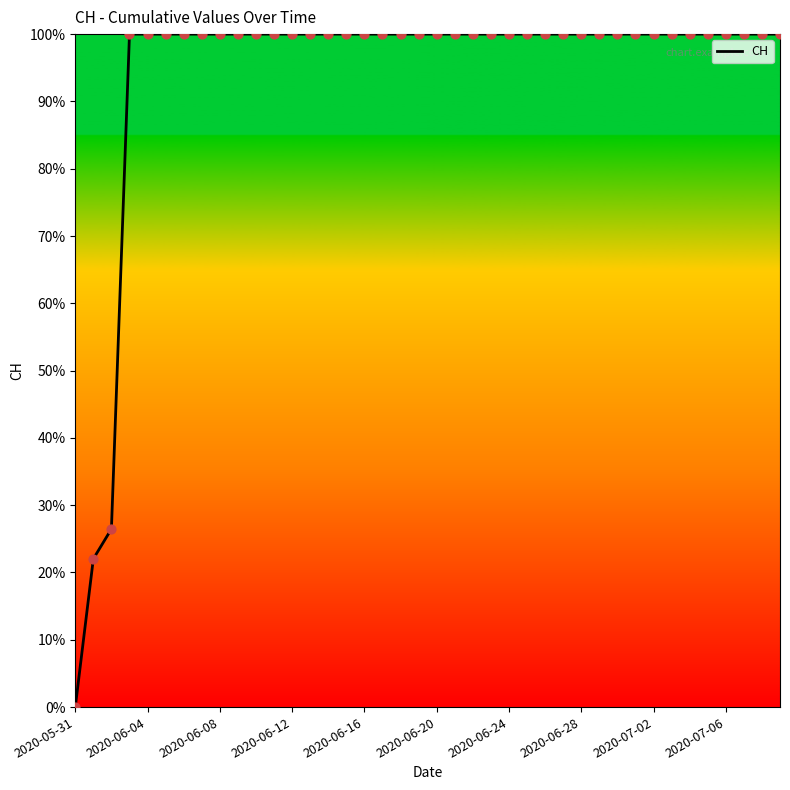

What is the maximum value shown in the chart?

100.0